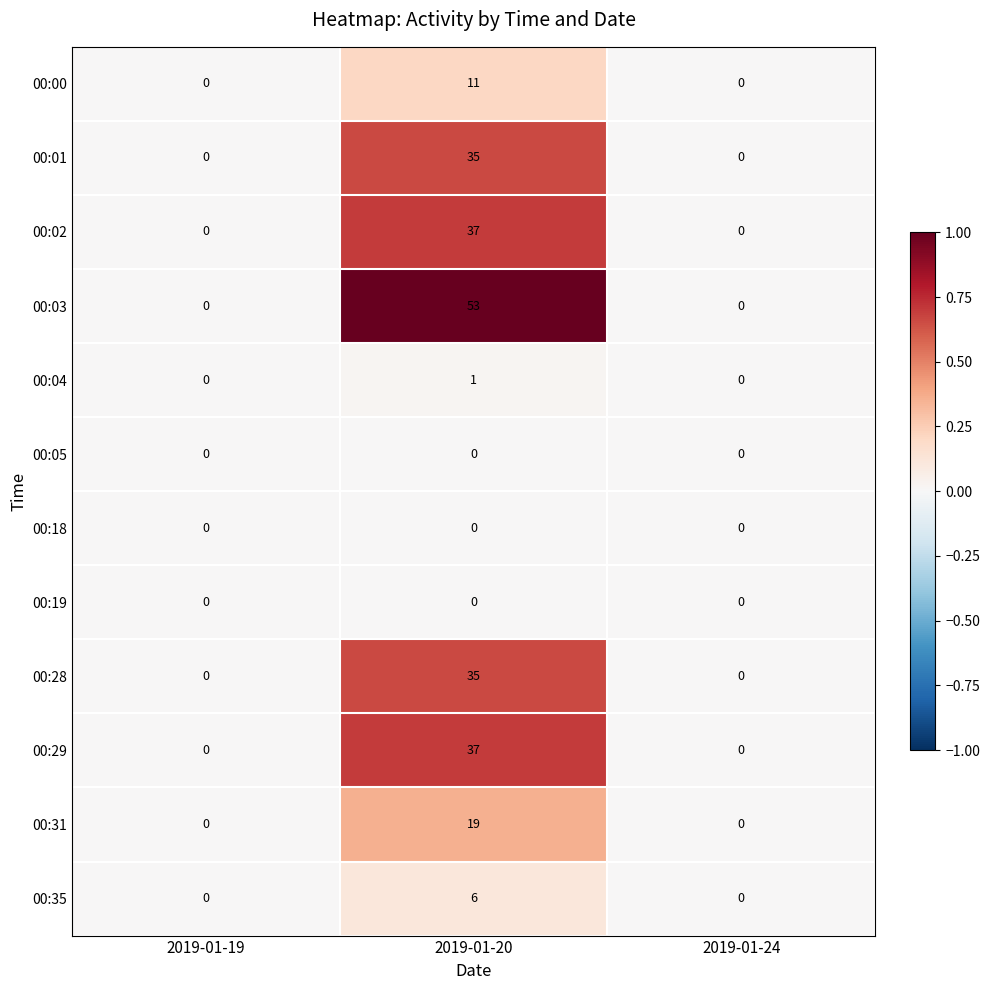

At which category is the sum across all series the highest?

2019-01-20